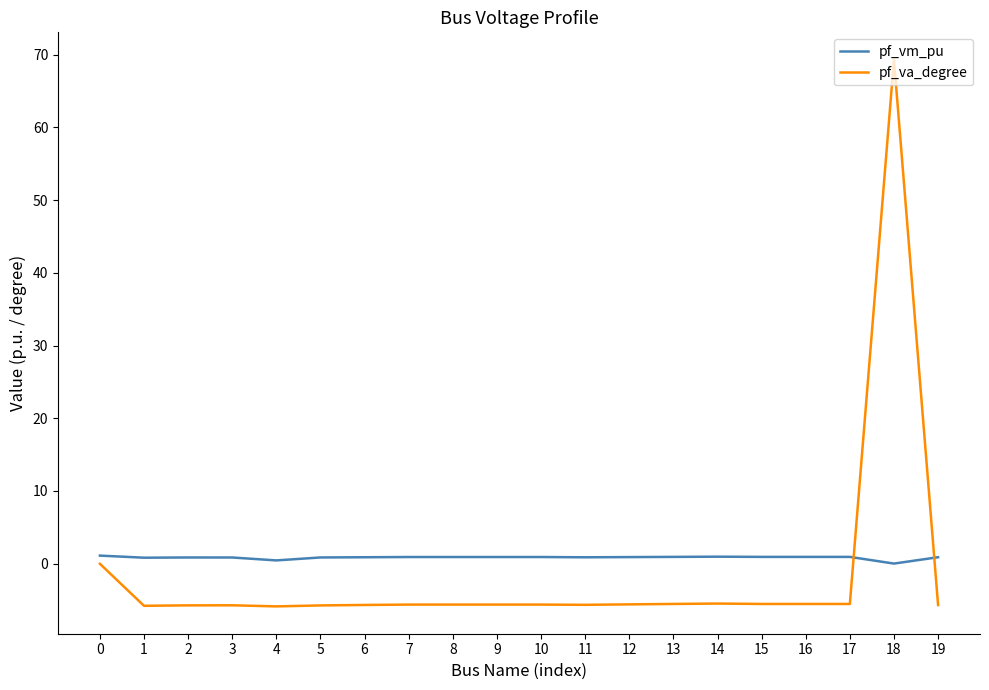

What is the greatest value displayed?

69.3